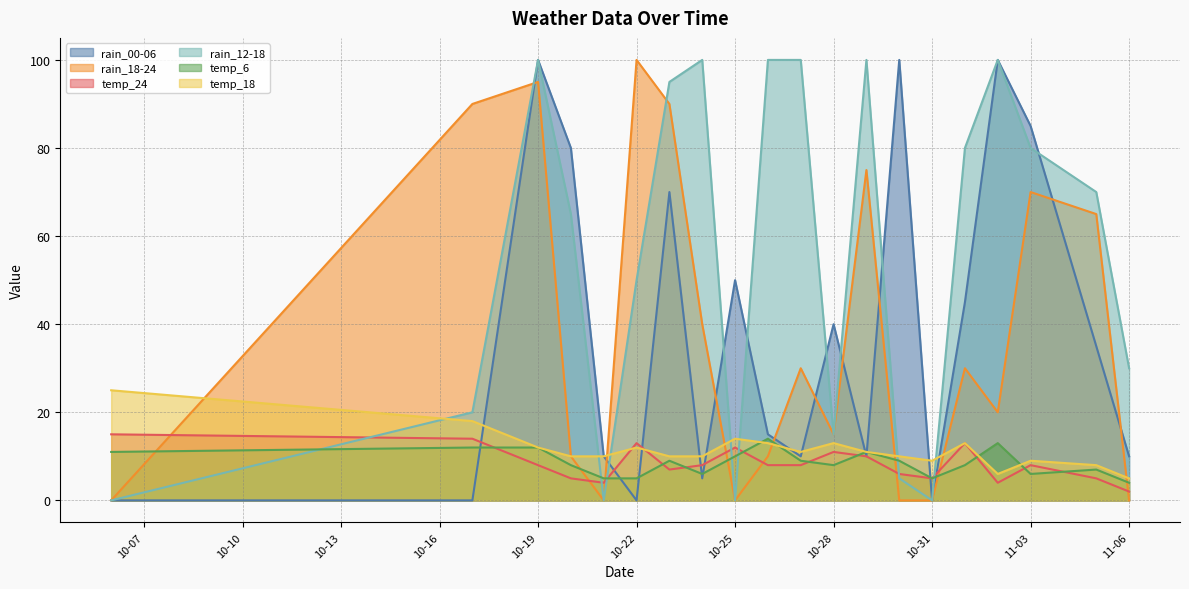

The value of rain_18-24 at 11-06 is 39. True or false?

False